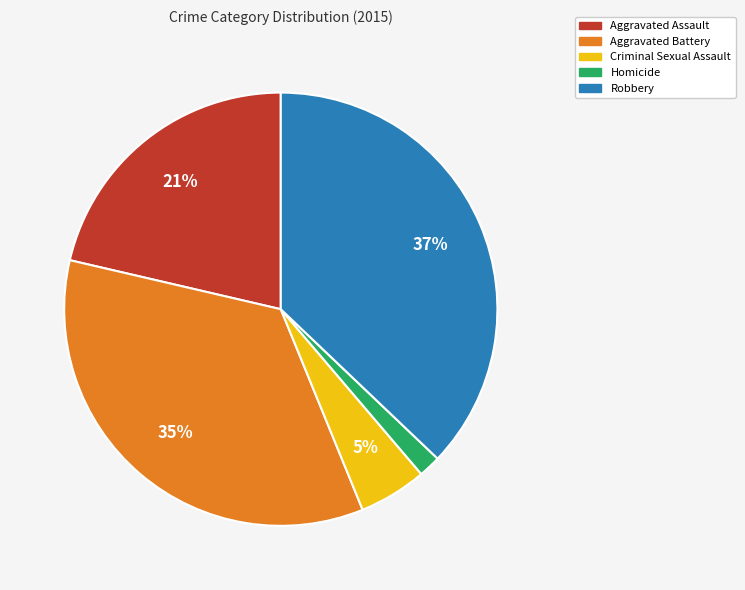

Is it true that Homicide is 15% of the pie?

False